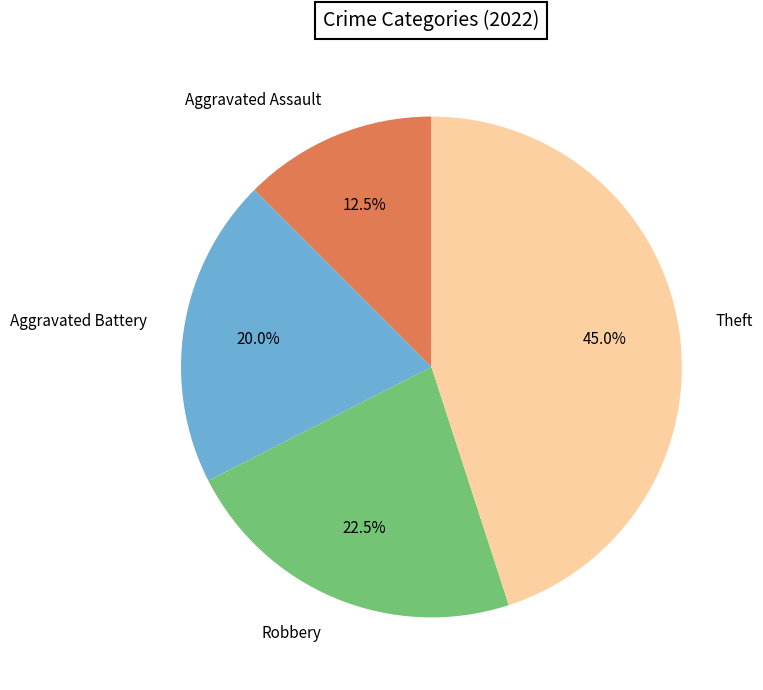

Which slice is the largest?

Theft